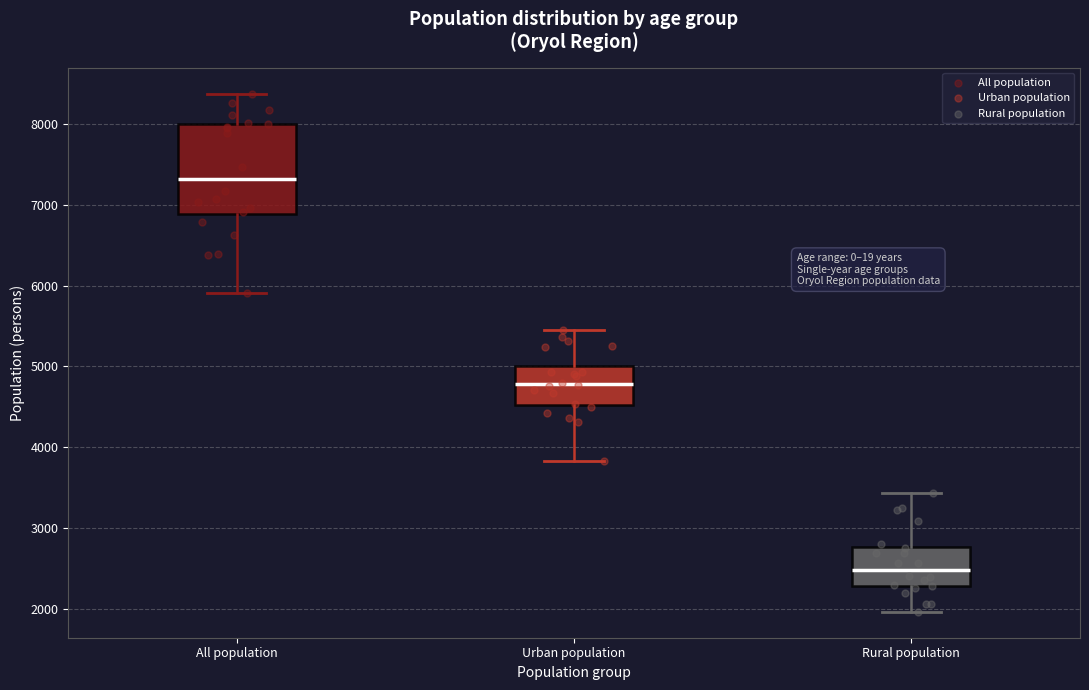

Which box's median line is the highest?

All population